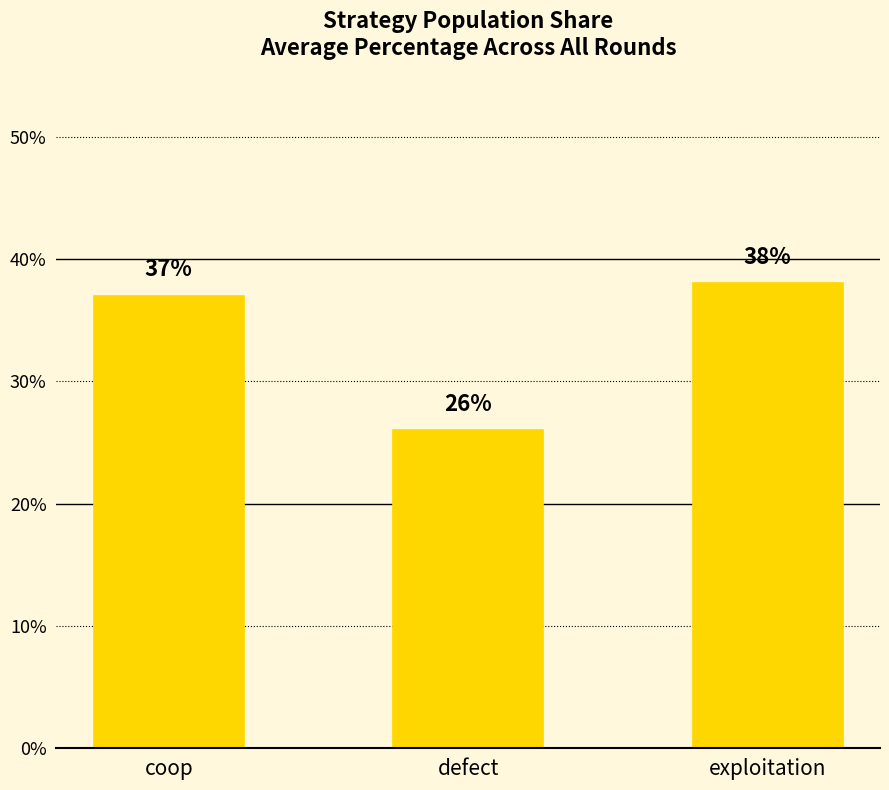

How many bars are there in total?

3